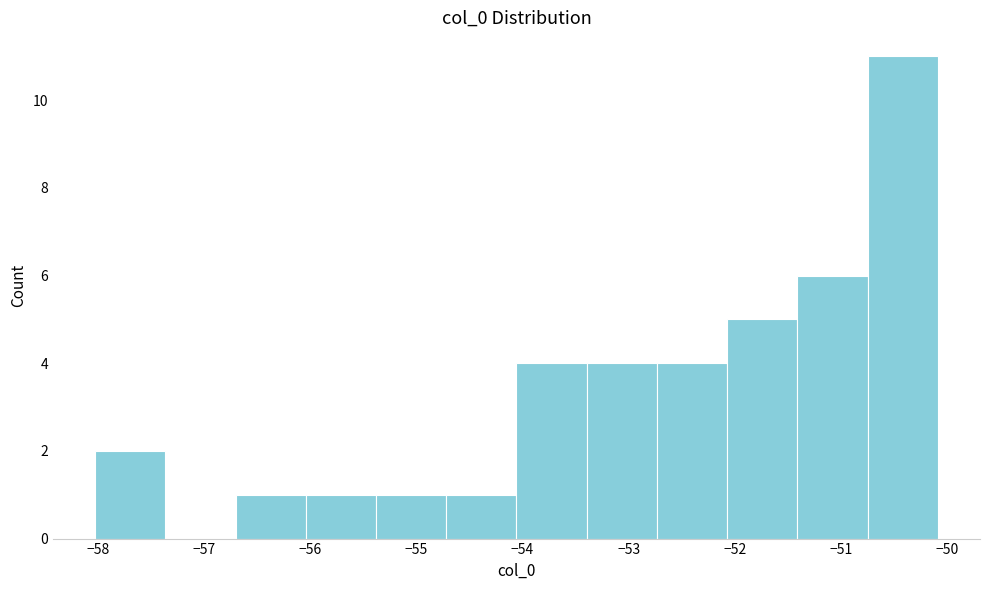

How tall is the bar that spans -52.7 to -52.1 on the x-axis? Neither the bar edges nor the heights are printed on the chart, so give them approximately, as read against the axes.

4